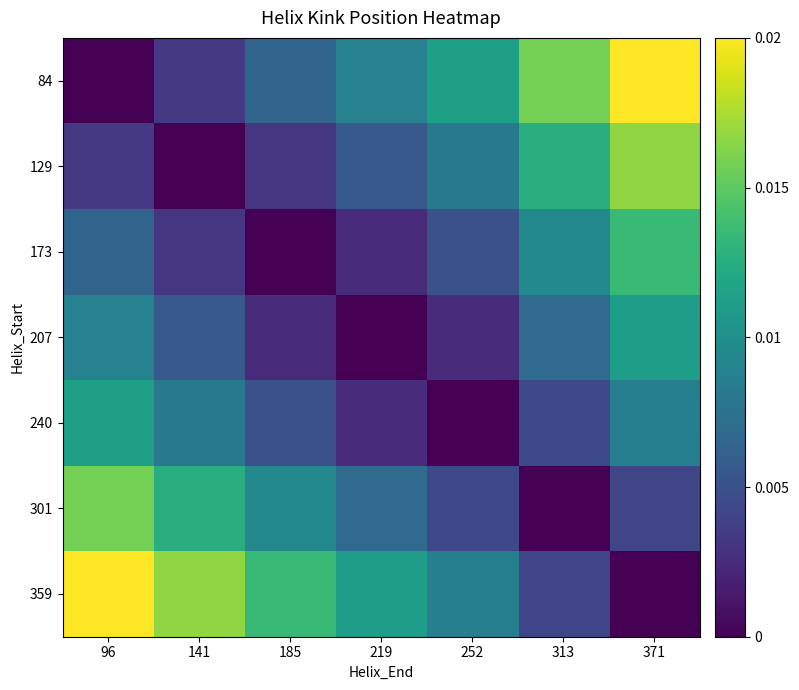

How many categories are shown in the chart?

7